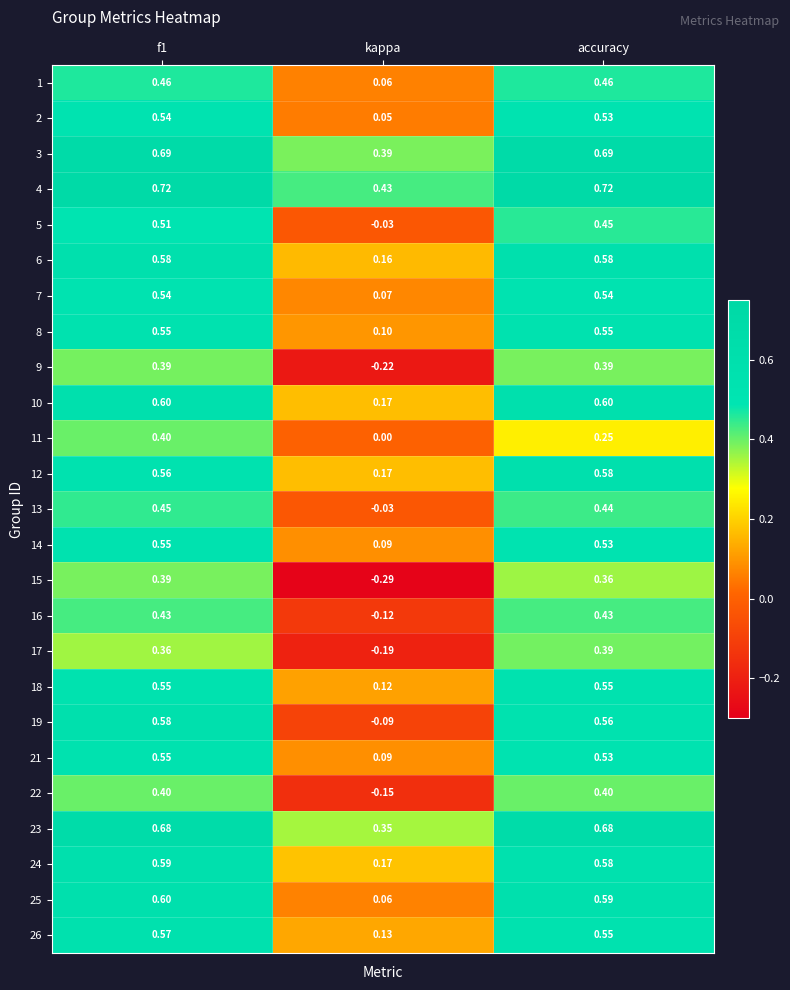

Which category has the lowest value across all series?

kappa